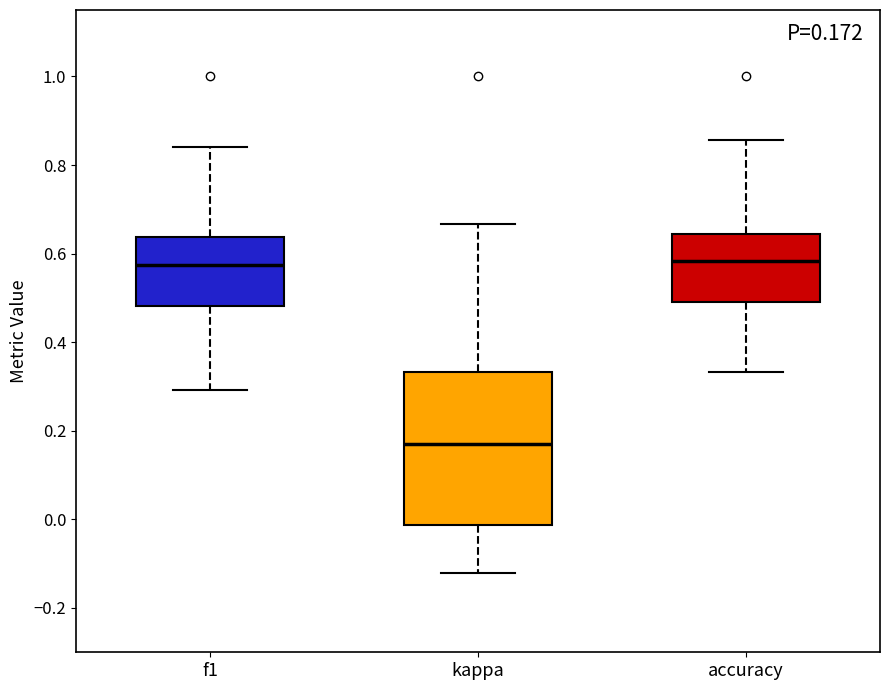

Comparing the boxes themselves (not the whiskers), which one is the tallest?

kappa